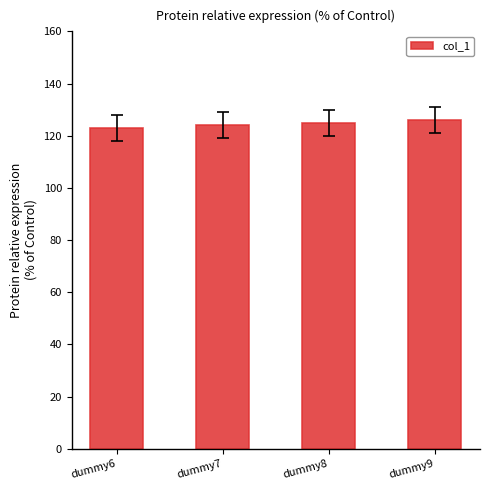

Is it true that the value at dummy8 is 184?

False